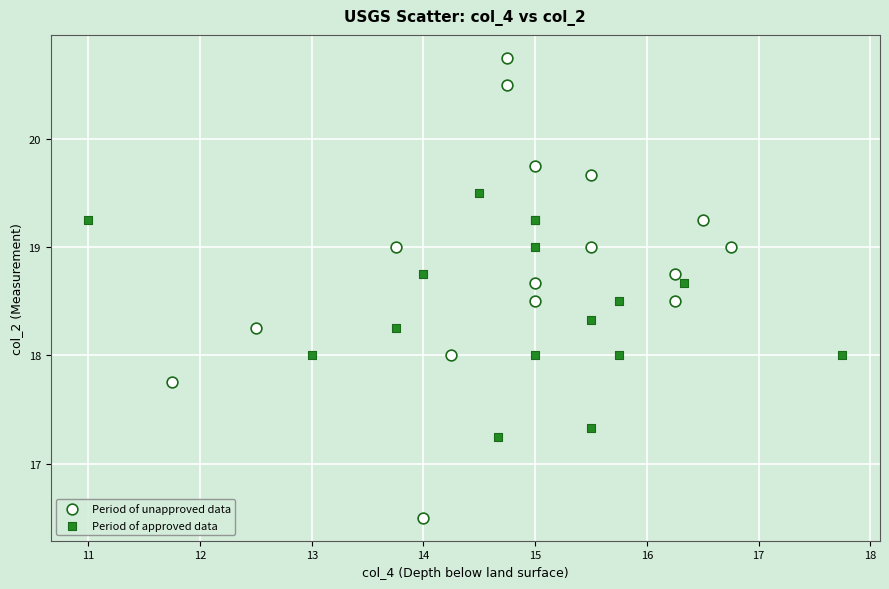

Which series reaches the minimum Y coordinate?

Period of unapproved data